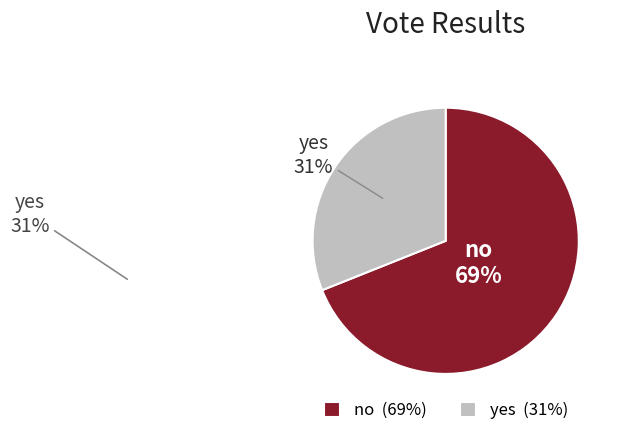

To the nearest percent, what is the difference between the yes and no slice percentages?

38%